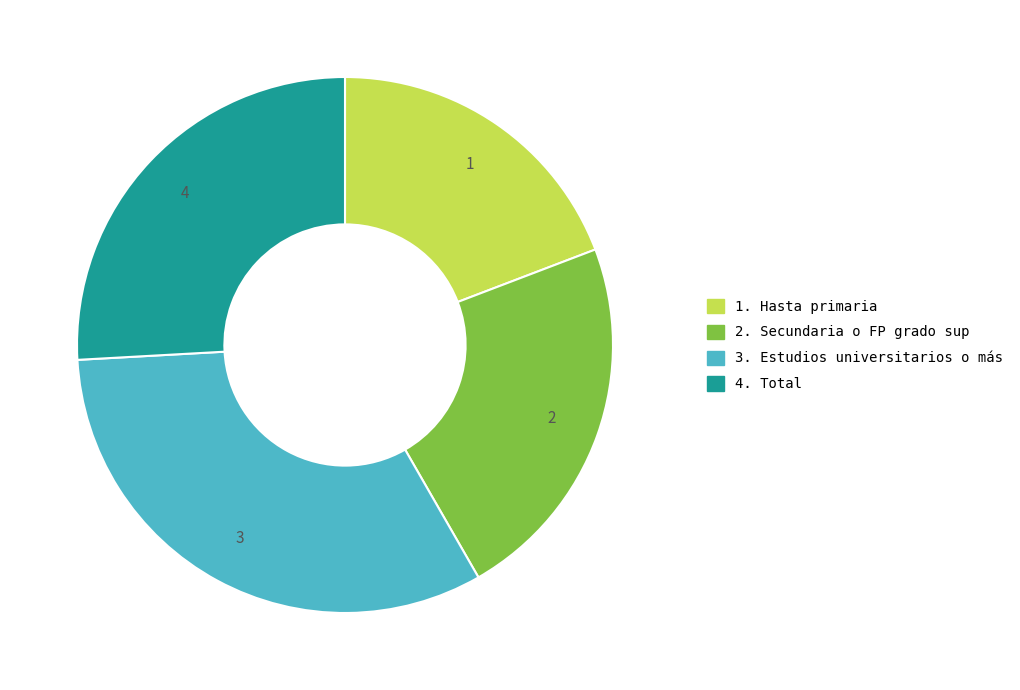

Is there a majority slice in this chart?

No